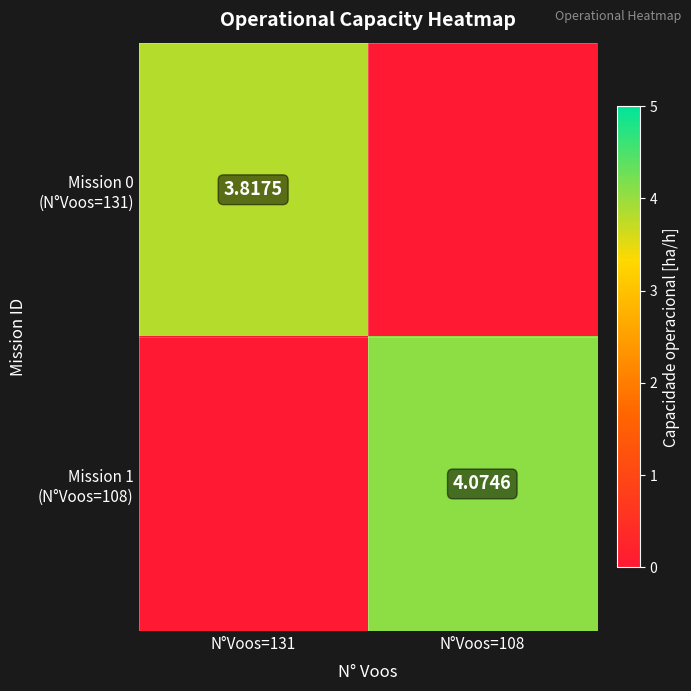

Which series has the widest spread of values?

Mission 1 (N°Voos=108)